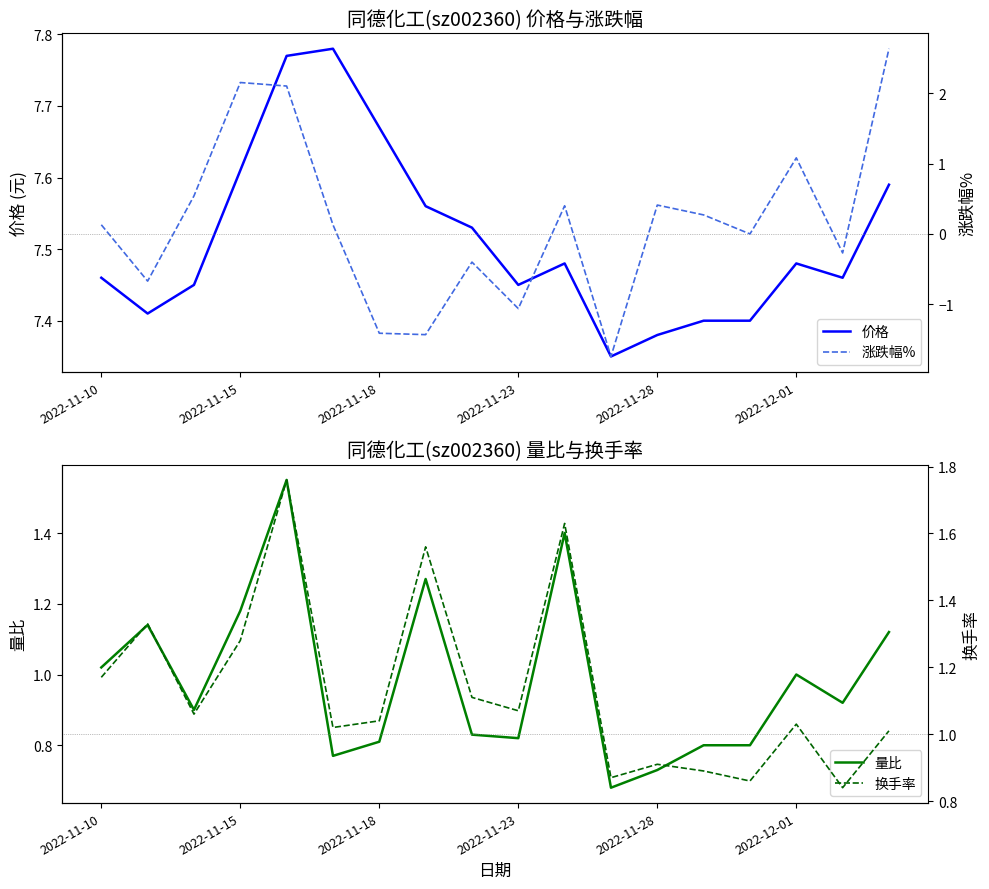

True or false: 换手率 and 价格 cross at least once.

False